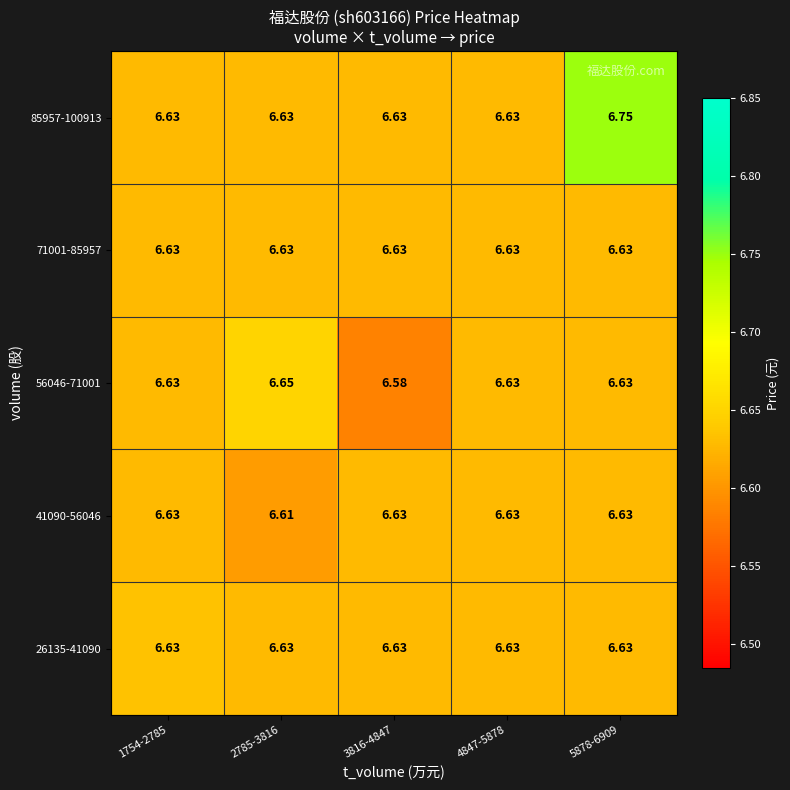

Is the value of 26135-41090 at 2785-3816 greater than the value of 56046-71001 at 3816-4847?

Yes